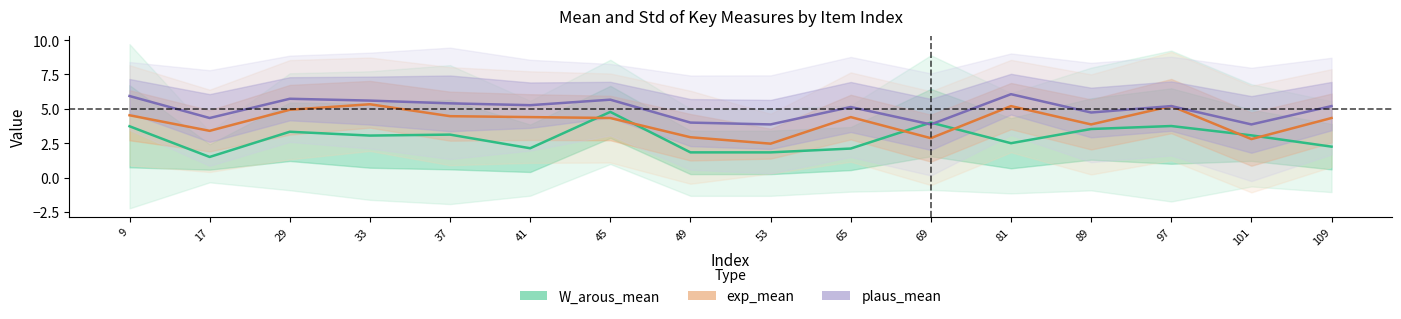

True or false: plaus_mean and exp_mean cross at least once.

False